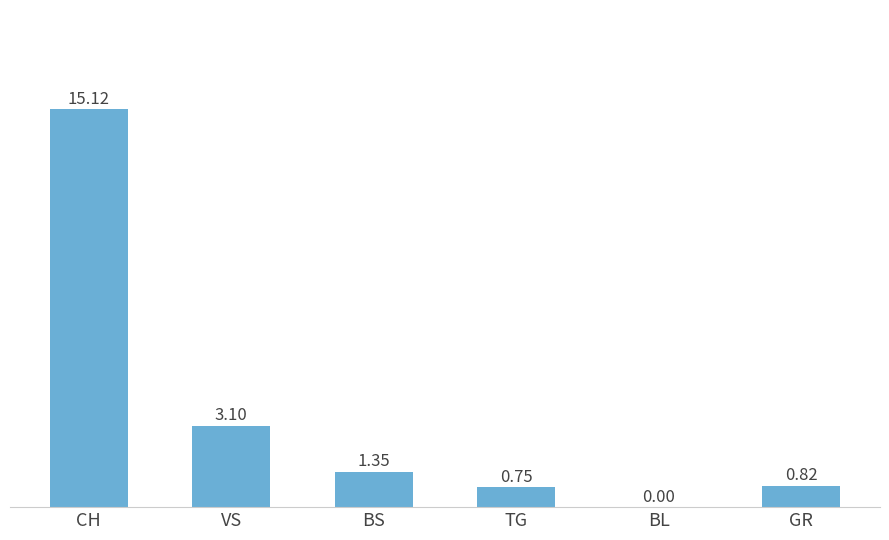

Which category has the highest value across all series?

CH